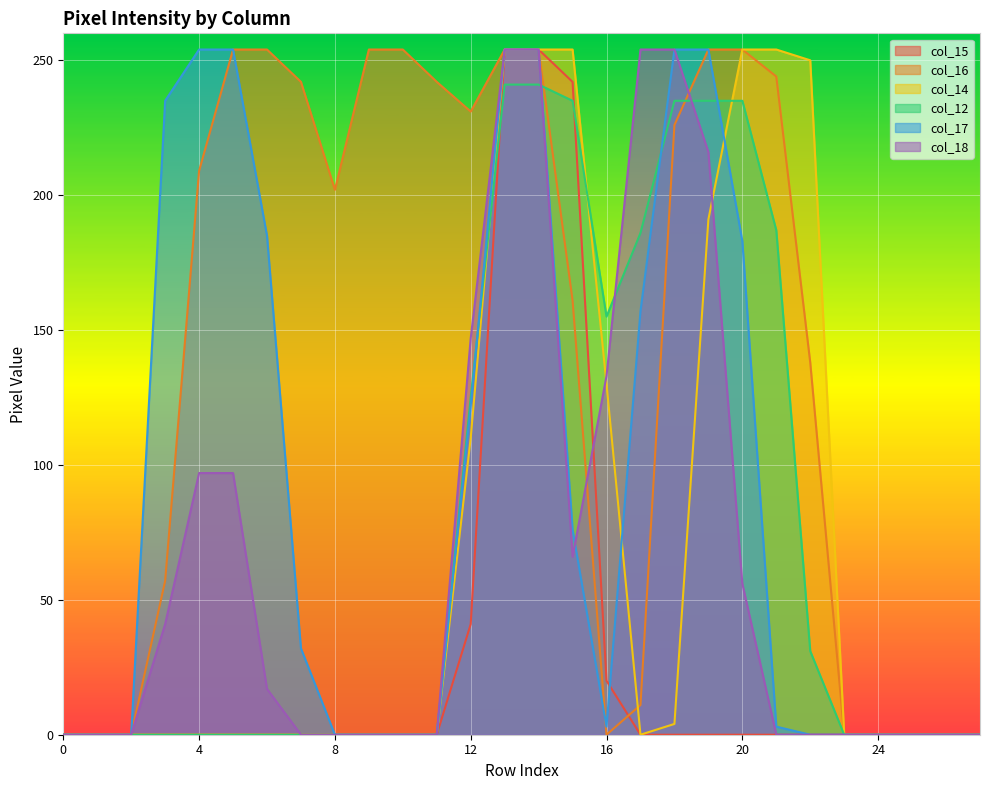

What is the value of the col_18 point at the 20th from the left?

216